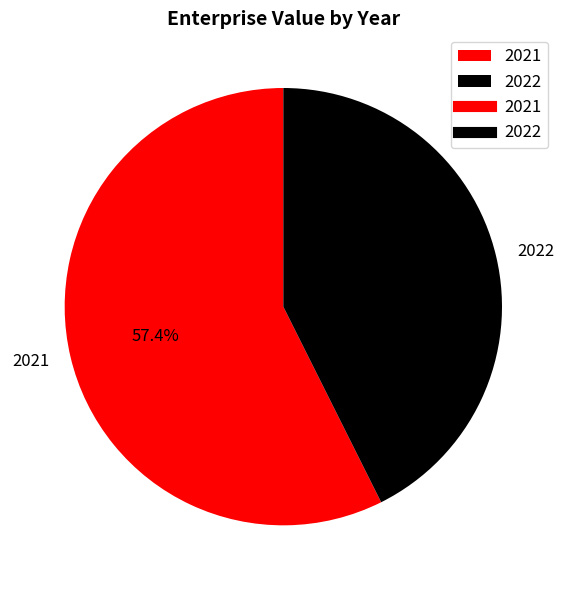

Is there a majority slice in this chart?

Yes